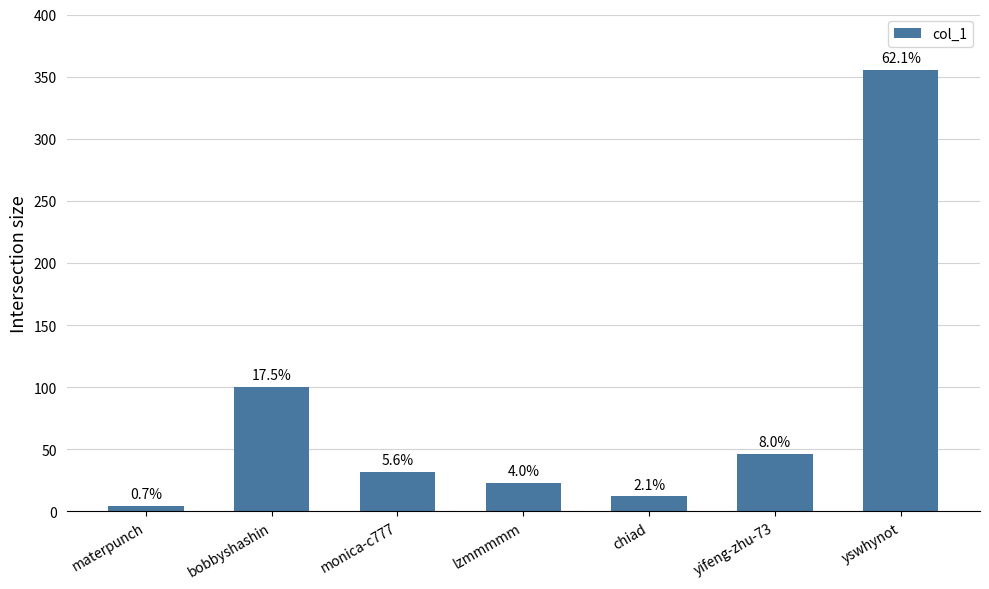

Reading left to right, extract all data points from this chart.

4	100	32	23	12	46	355